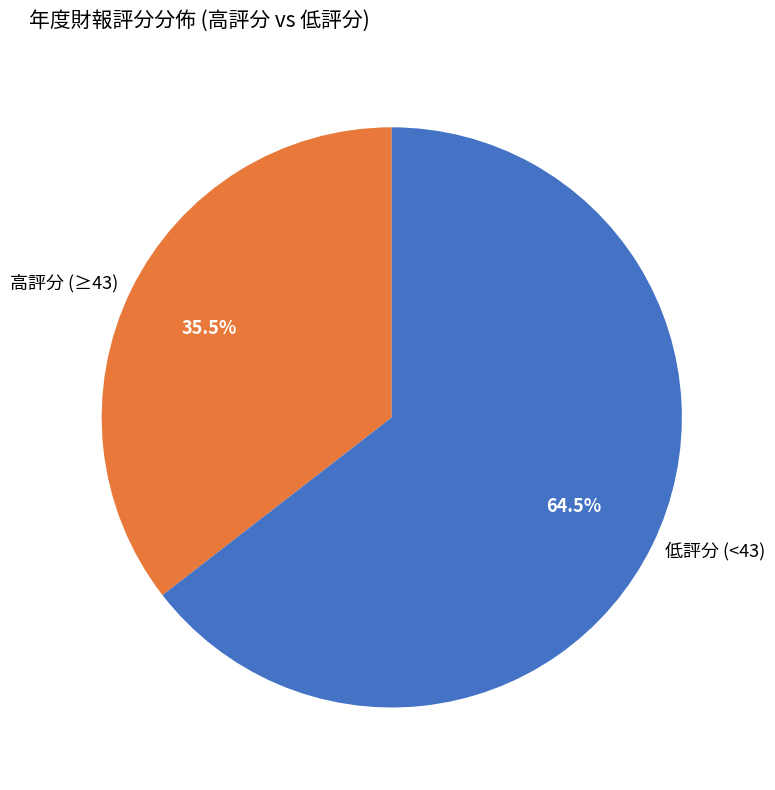

What is the ratio of the value at 低評分 (<43) to the value at 高評分 (≥43)?

1.8